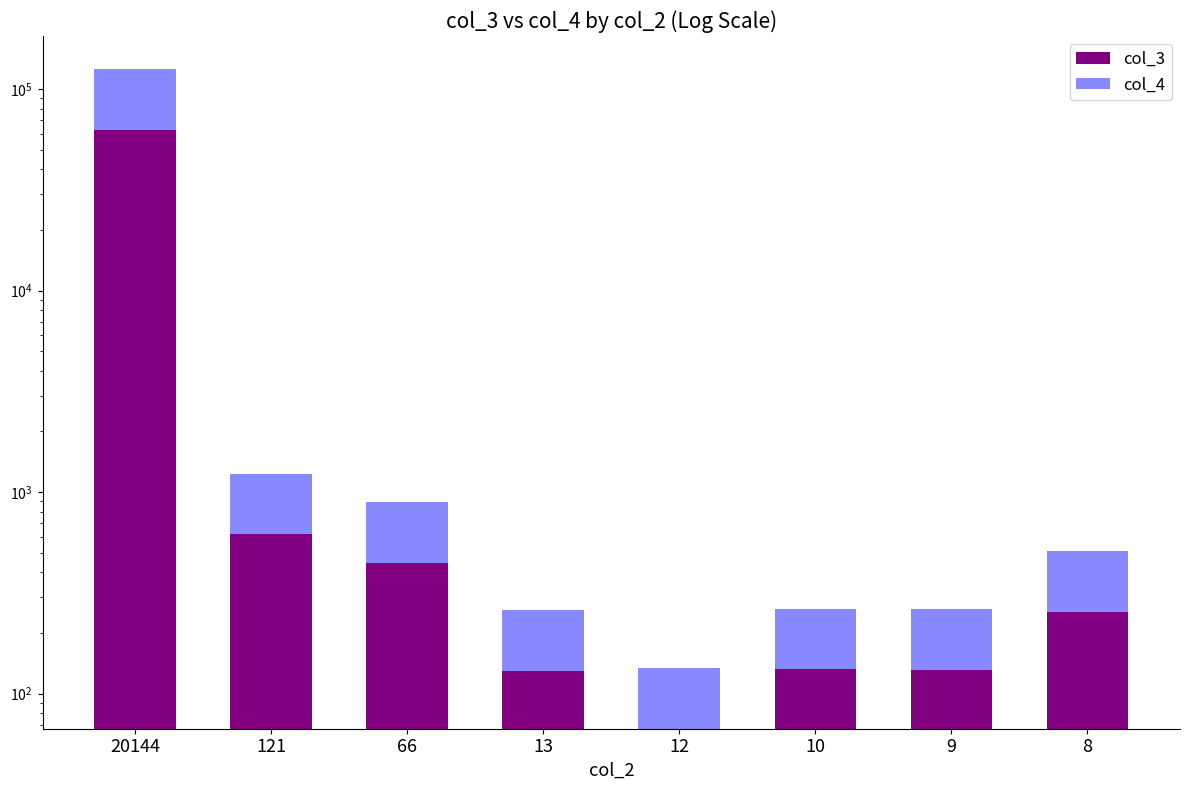

At which label is col_4 closest to 31463?

121